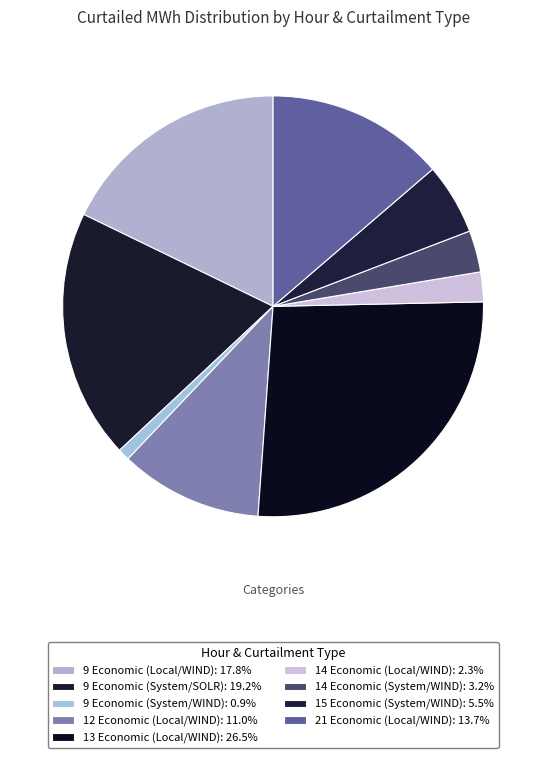

How many slices are in this pie chart?

9